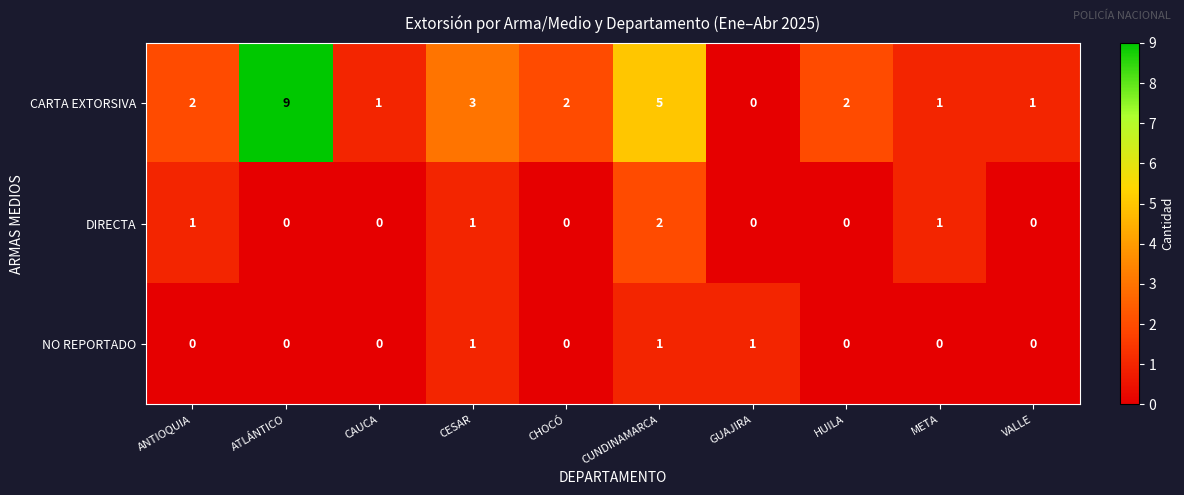

Between CHOCÓ and CUNDINAMARCA, which series saw the biggest shift?

CARTA EXTORSIVA